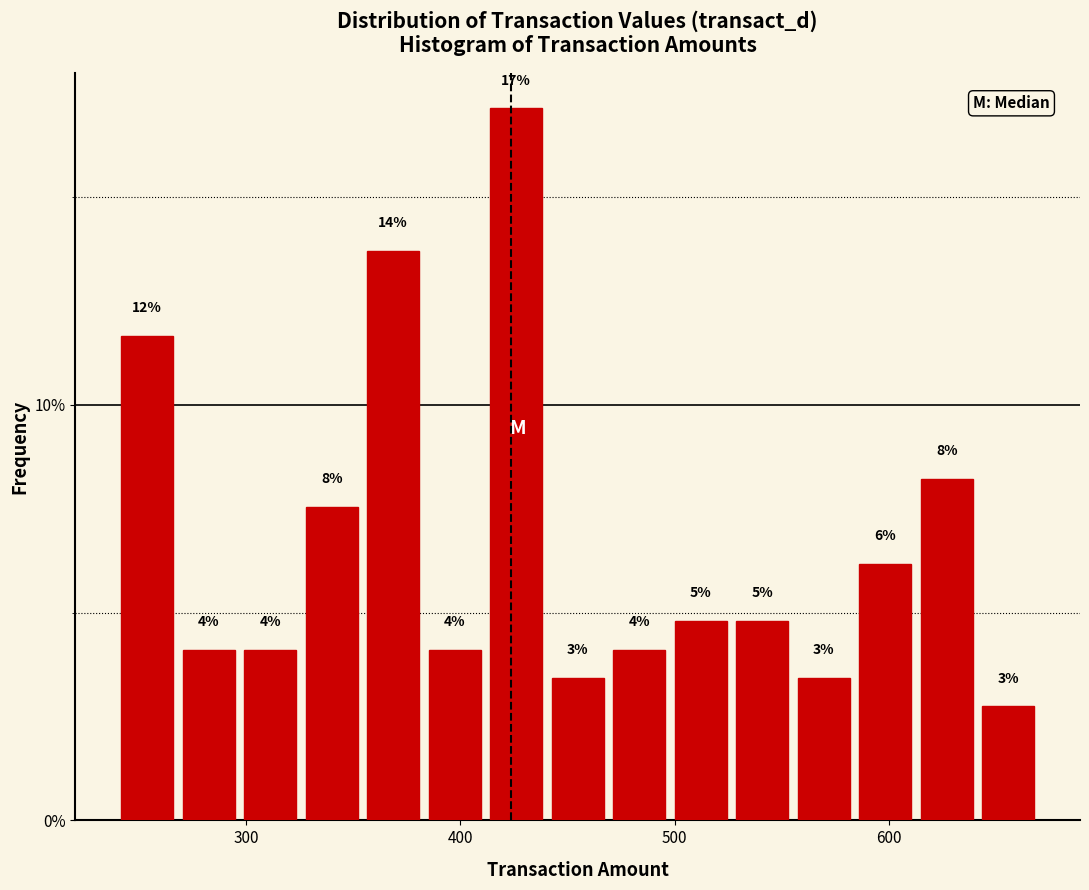

Read against the x-axis, roughly where is the centre of the tallest bar?

430